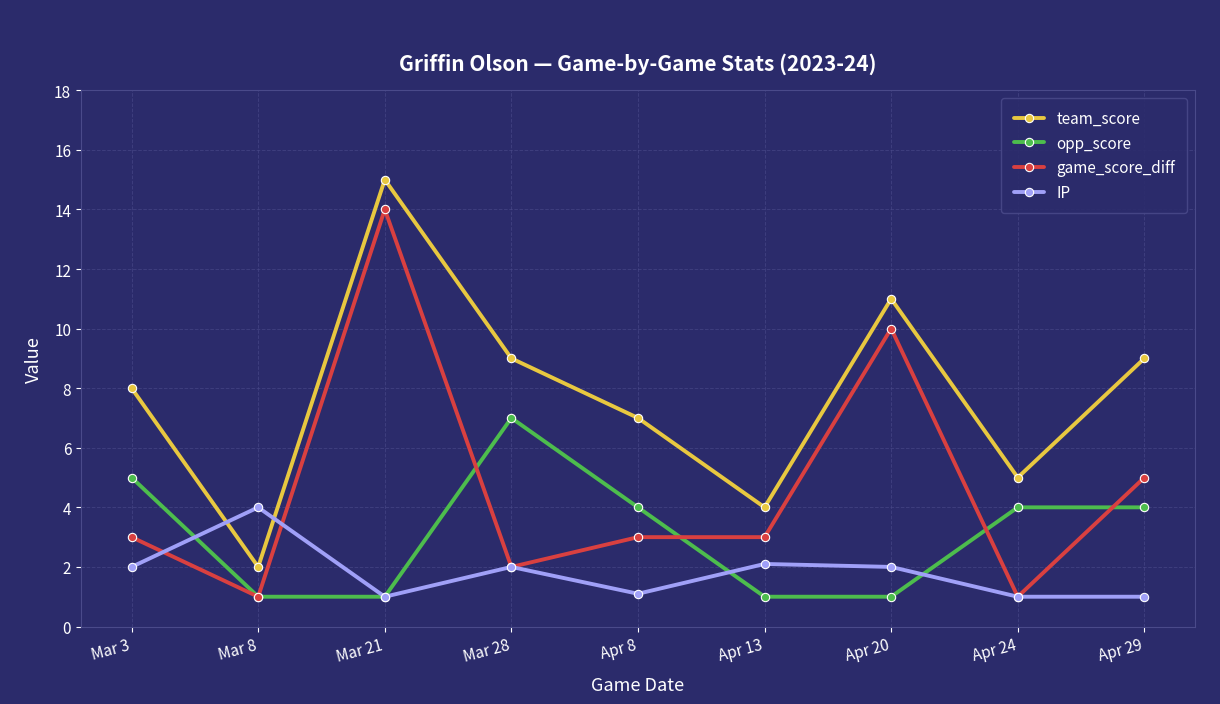

At how many categories does at least one series exceed 14?

1